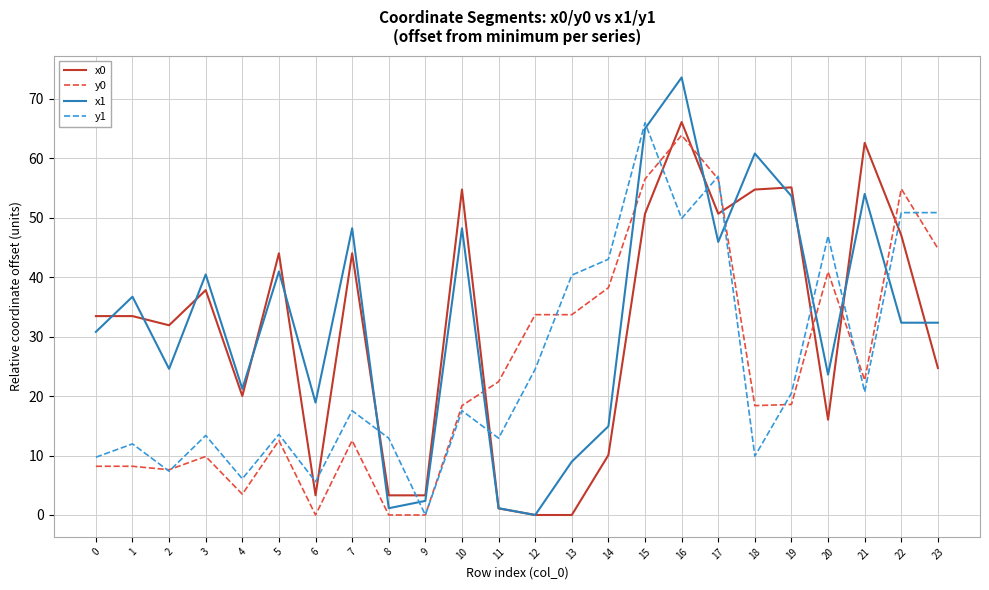

Between which two adjacent categories do y0 and x0 first intersect?

10 and 11